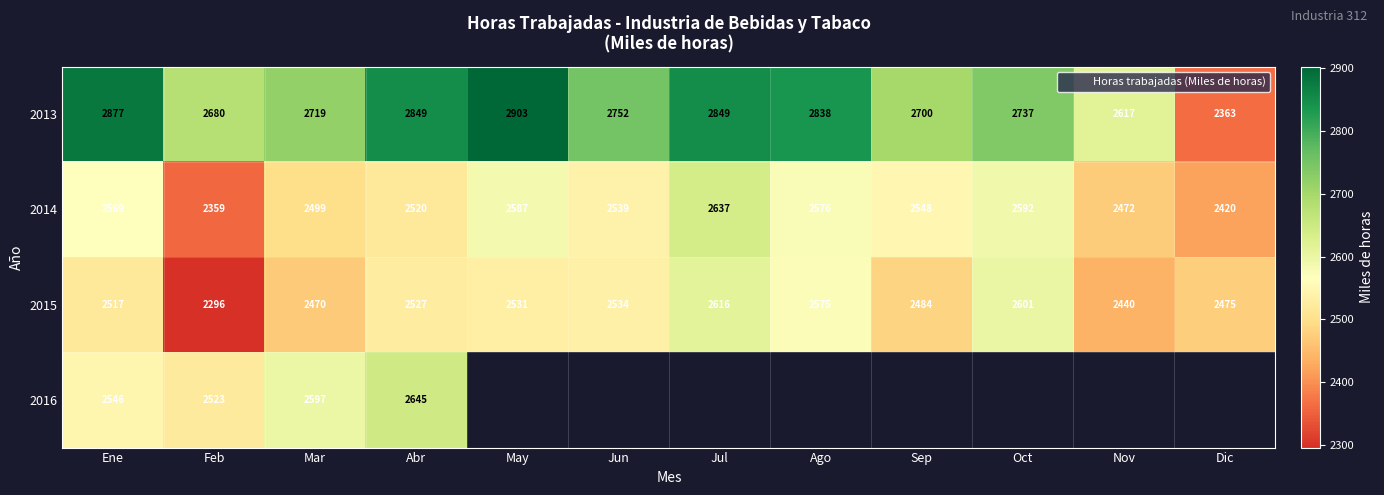

Which series has the largest total across all categories?

2013